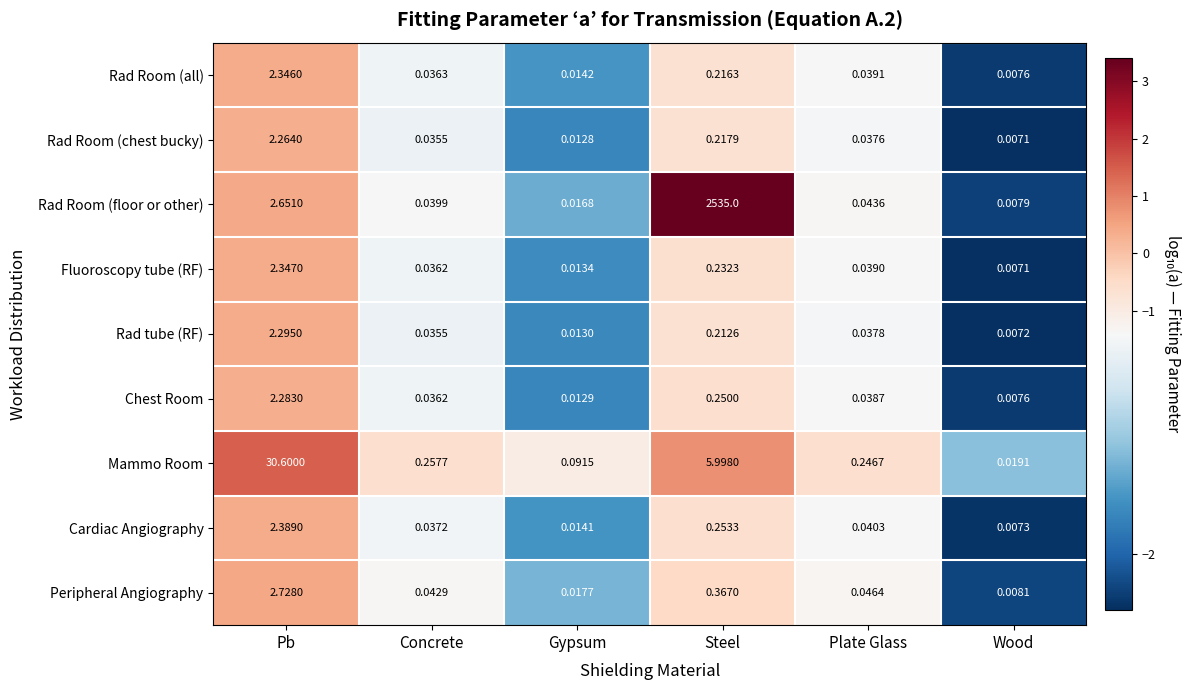

Is the value of Fluoroscopy tube (RF) at Wood greater than the value of Mammo Room at Concrete?

No